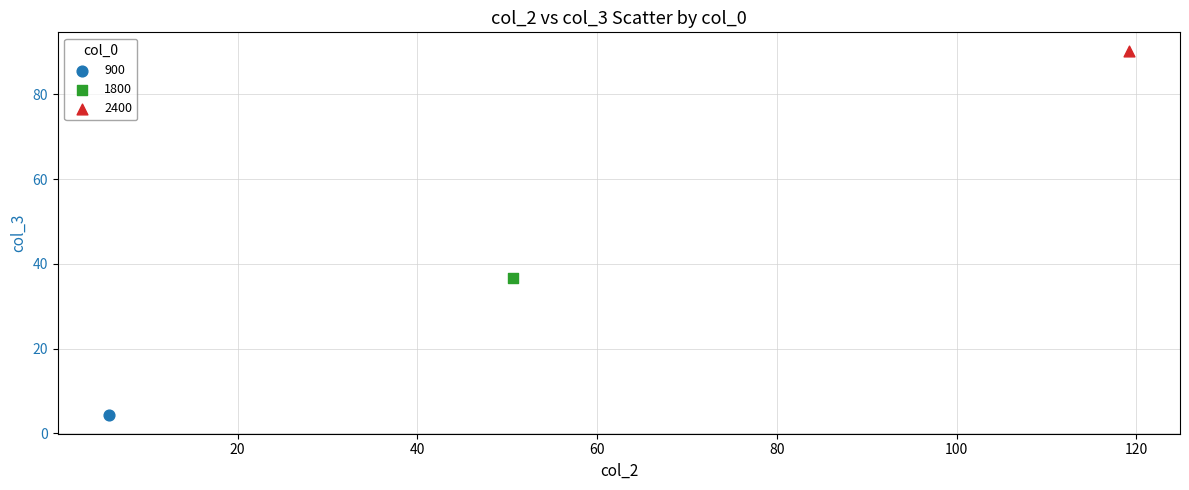

What are all the series names shown in the legend?

900, 1800, 2400